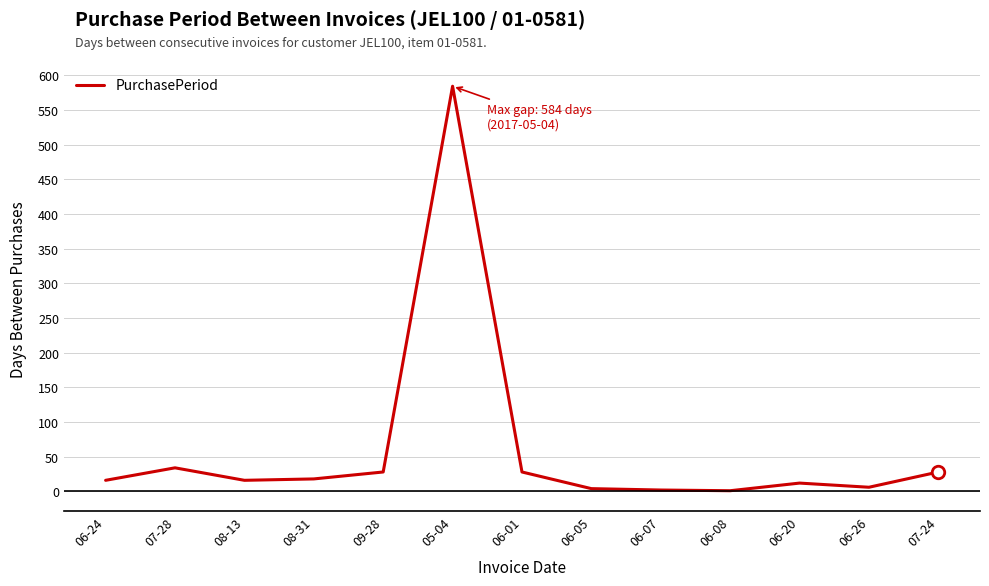

What is the greatest value displayed?

584